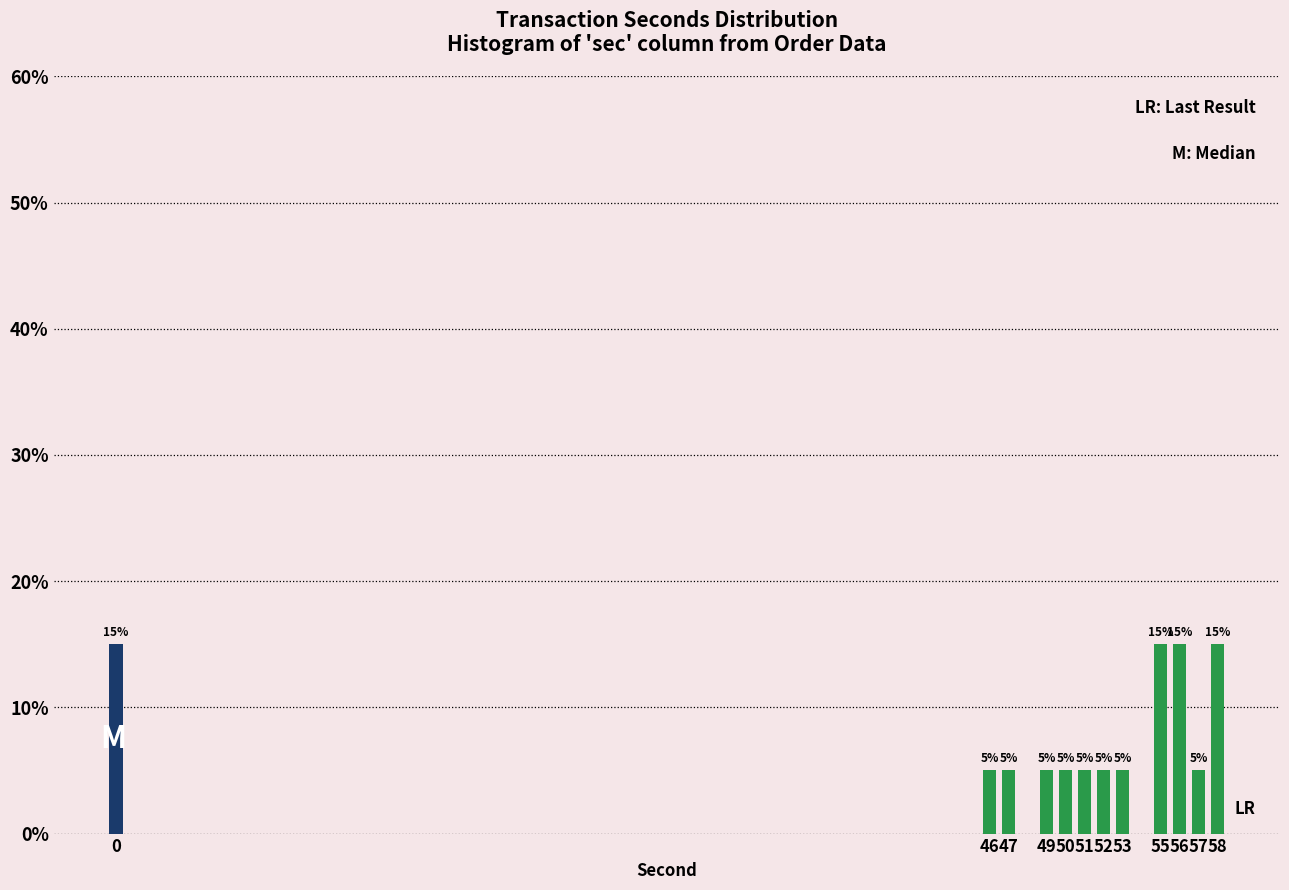

Reading left to right, transcribe all the data shown in this chart.

15	5	5	5	5	5	5	5	15	15	5	15